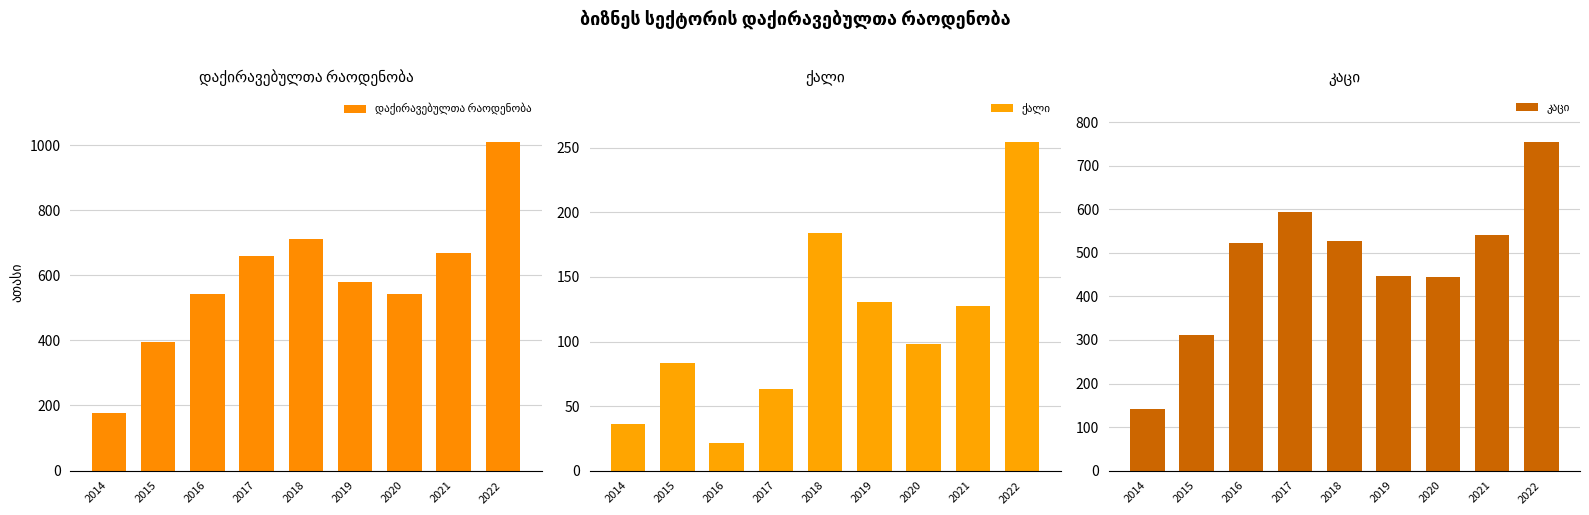

Which series has the largest total across all categories?

დაქირავებულთა რაოდენობა